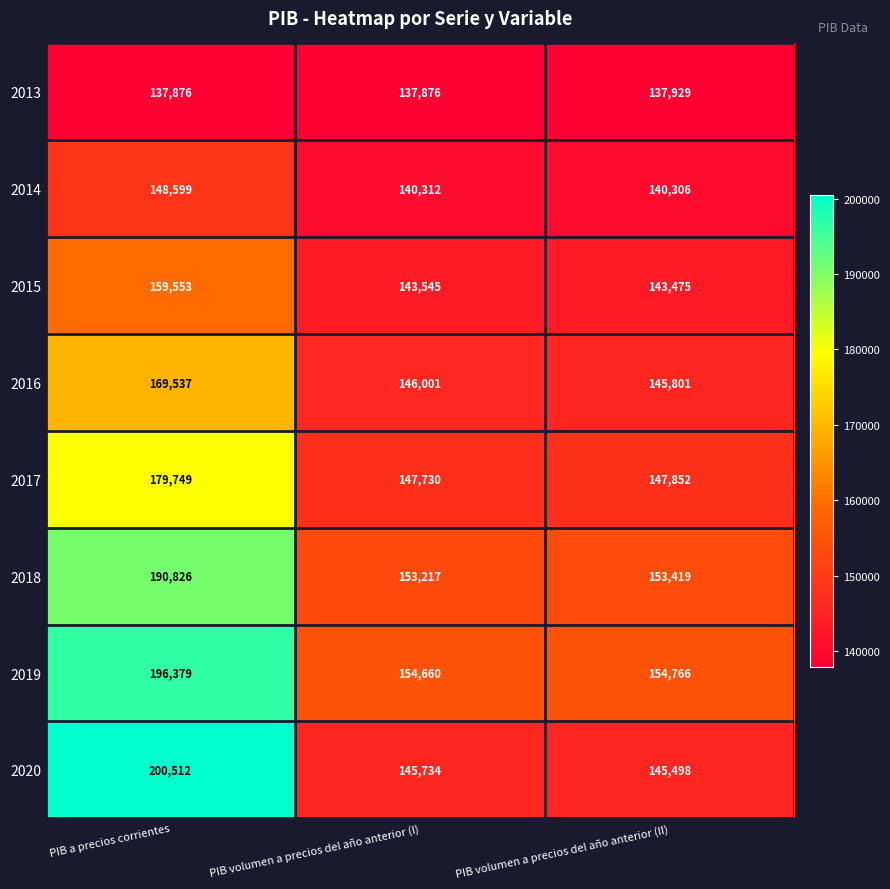

Rank the series by their maximum value, from lowest to highest.

2013, 2014, 2015, 2016, 2017, 2018, 2019, 2020